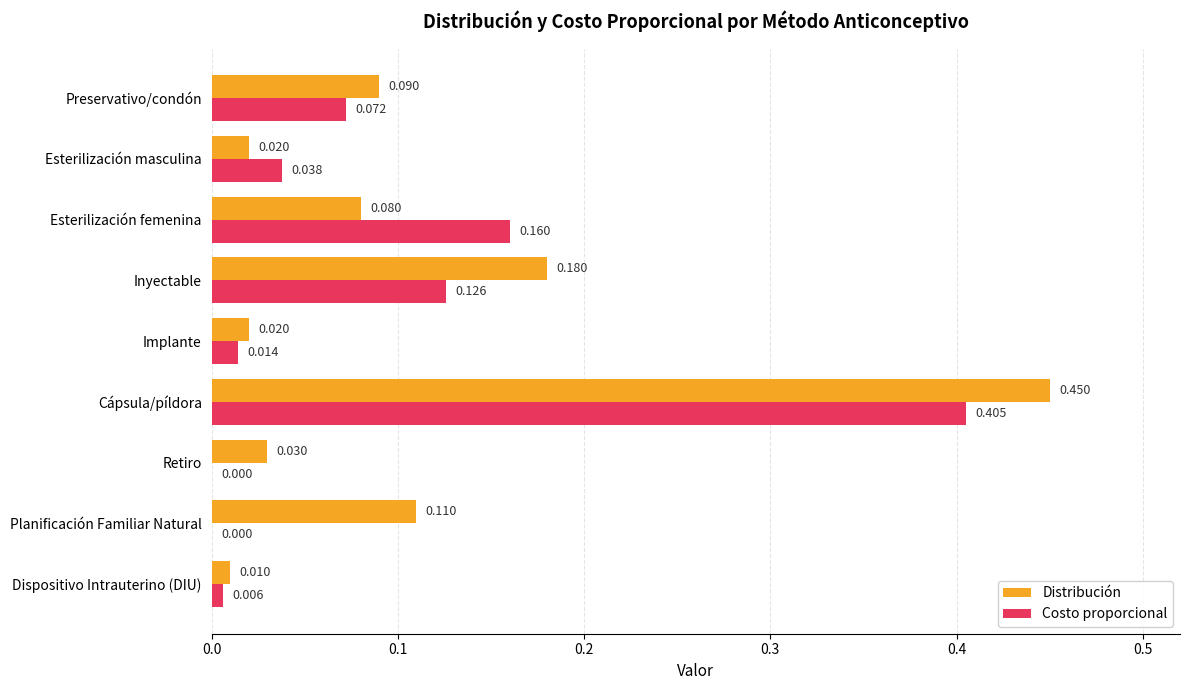

At which label does Distribución reach its peak?

Cápsula/píldora